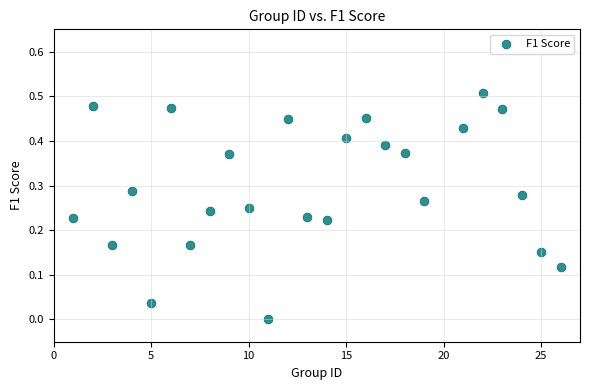

What is the range of X values (max minus min)?

25.0